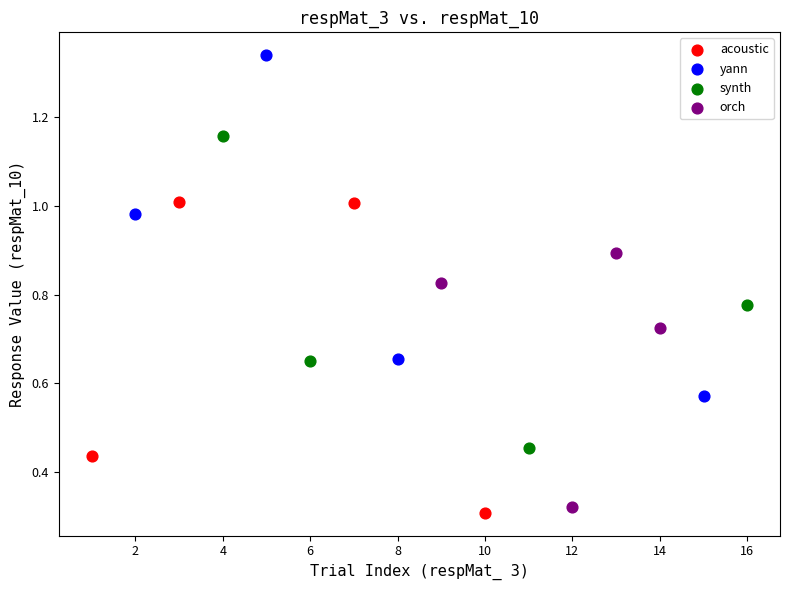

Which series has the widest spread of Y values?

yann